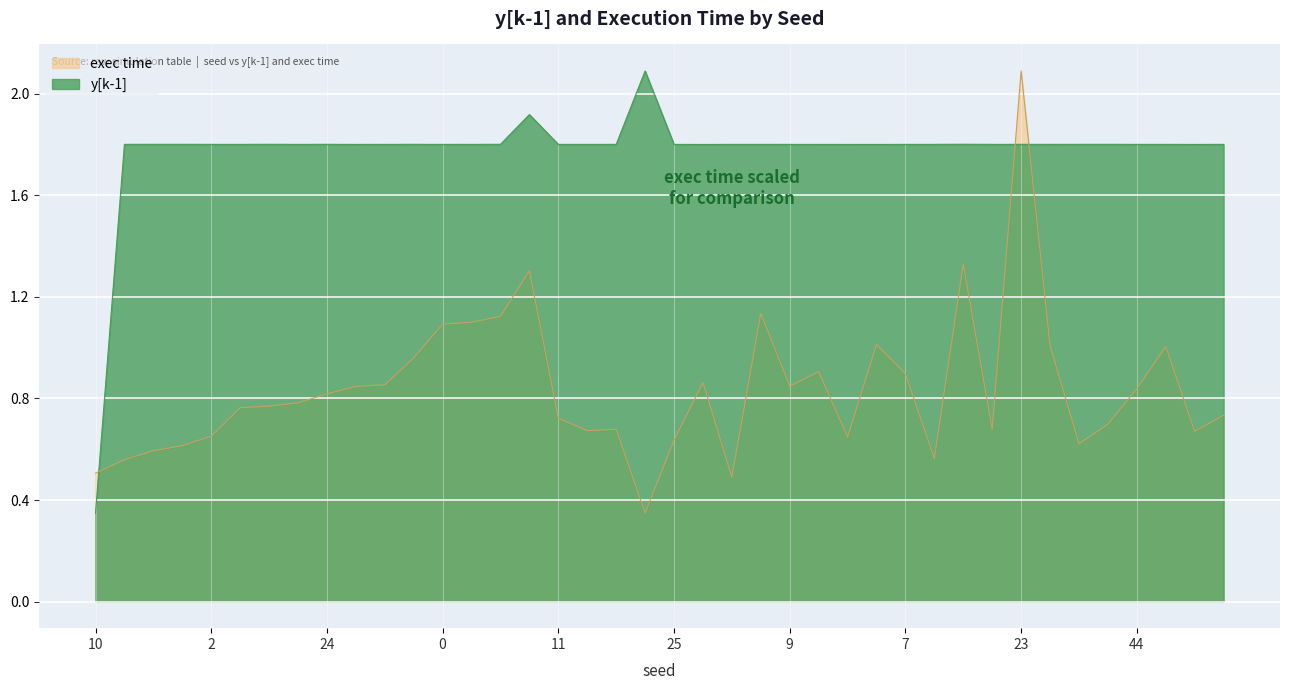

What is the difference between the highest and lowest values at 29?

1.2